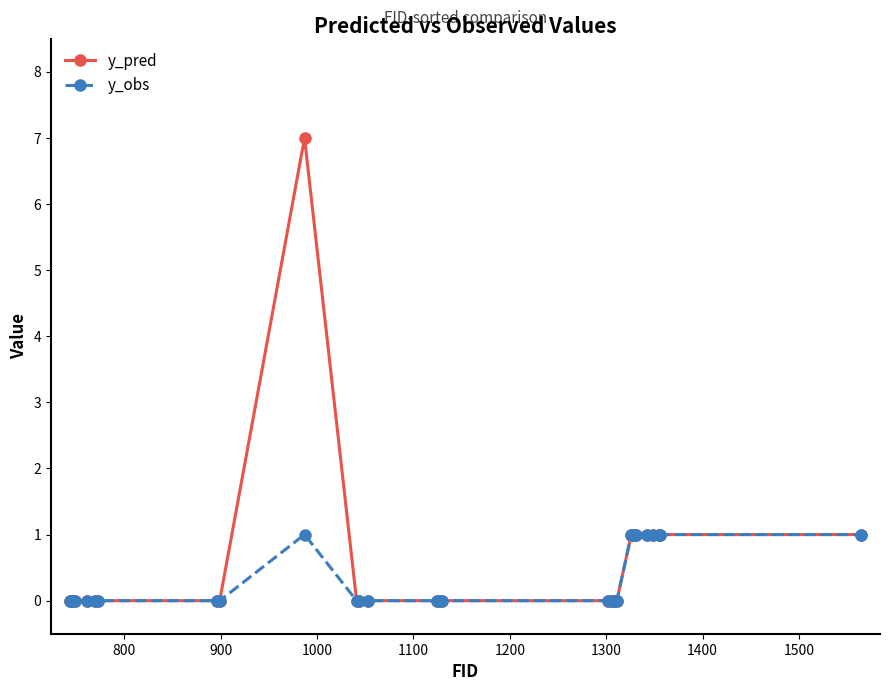

What is the value of the y_obs point at the 23rd from the left?

1